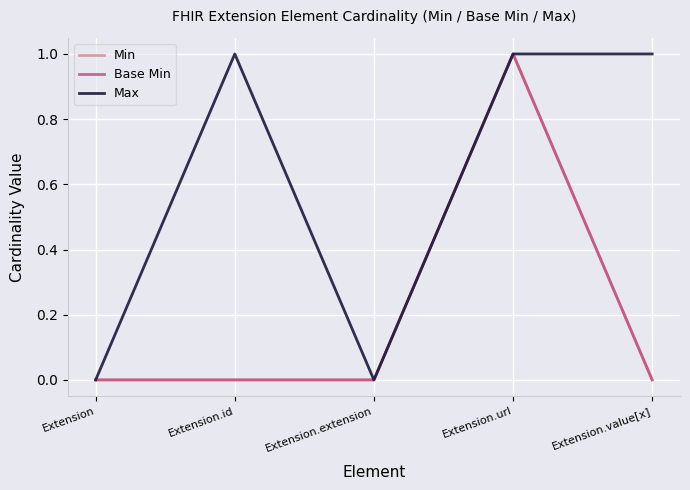

Rank the series by their maximum value, from highest to lowest.

Min, Base Min, Max